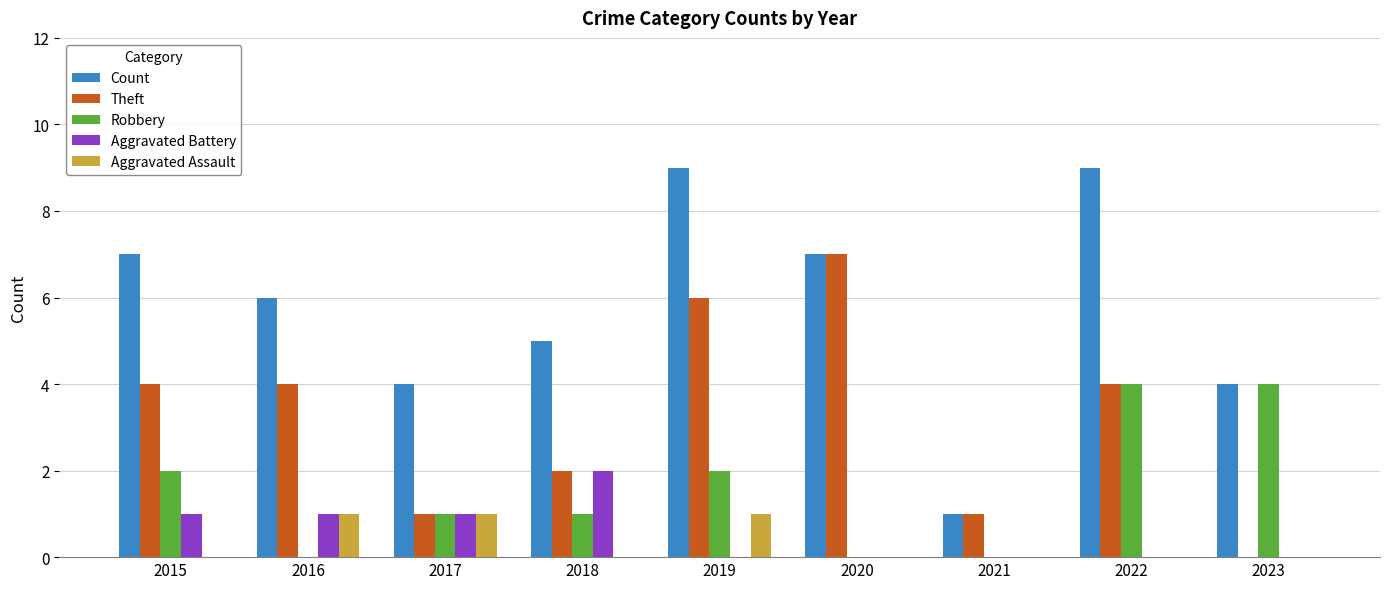

What is the highest value of the Robbery series?

4